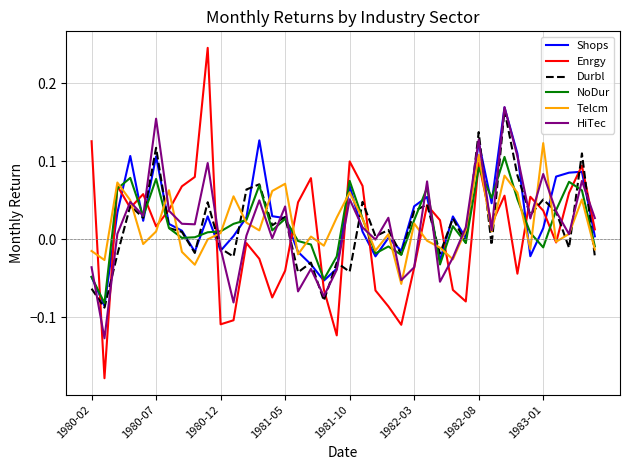

Which series has the largest range (max minus min)?

Enrgy